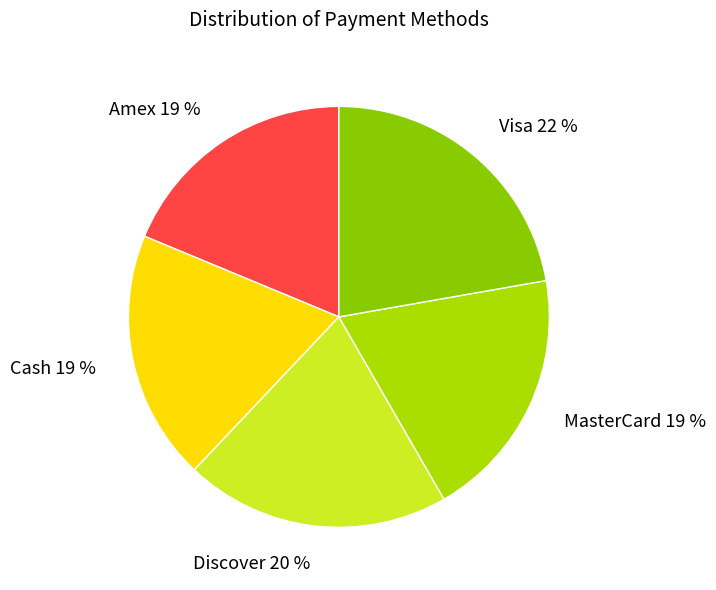

The Visa slice represents 30% of the pie. True or false?

False